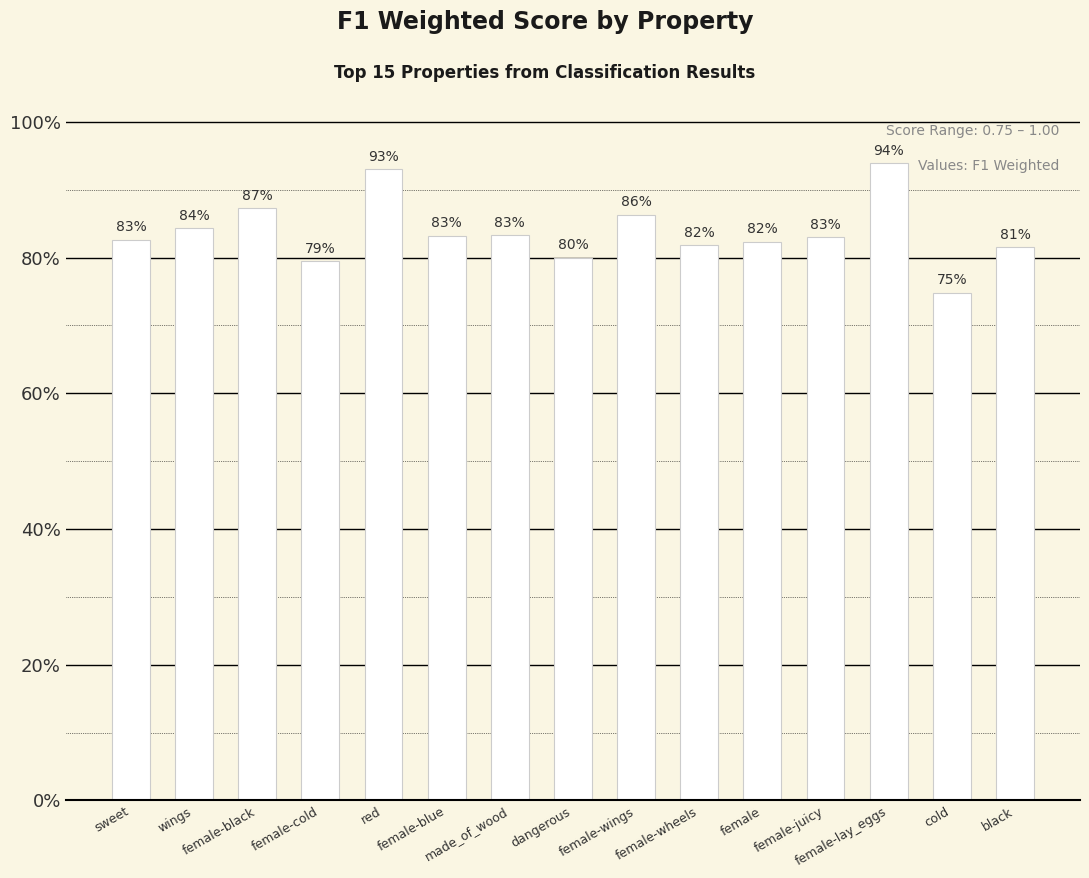

Does the chart contain any negative values?

No